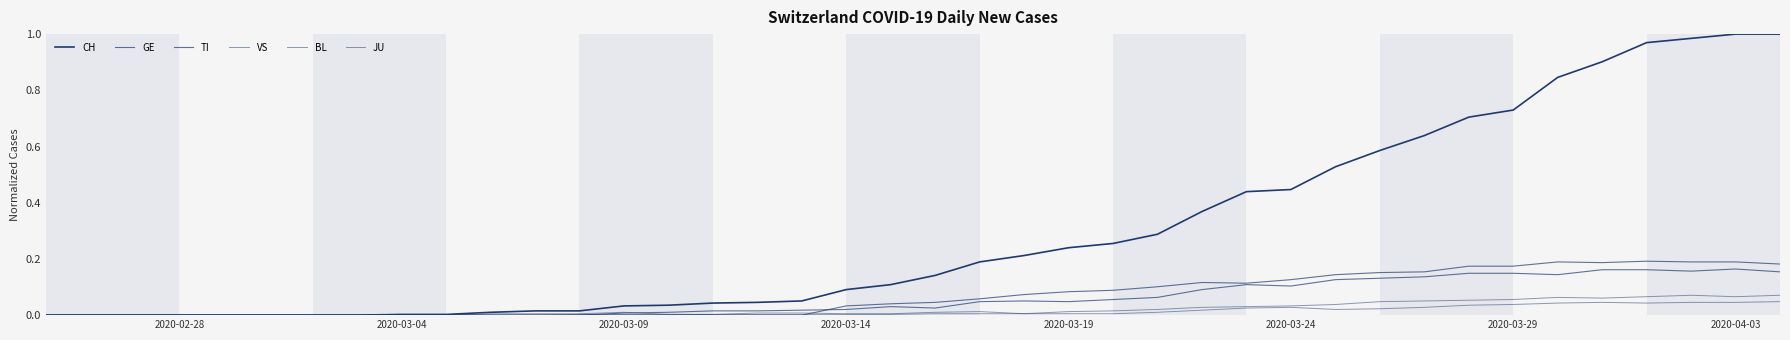

What is the maximum value shown in the chart?

1.0